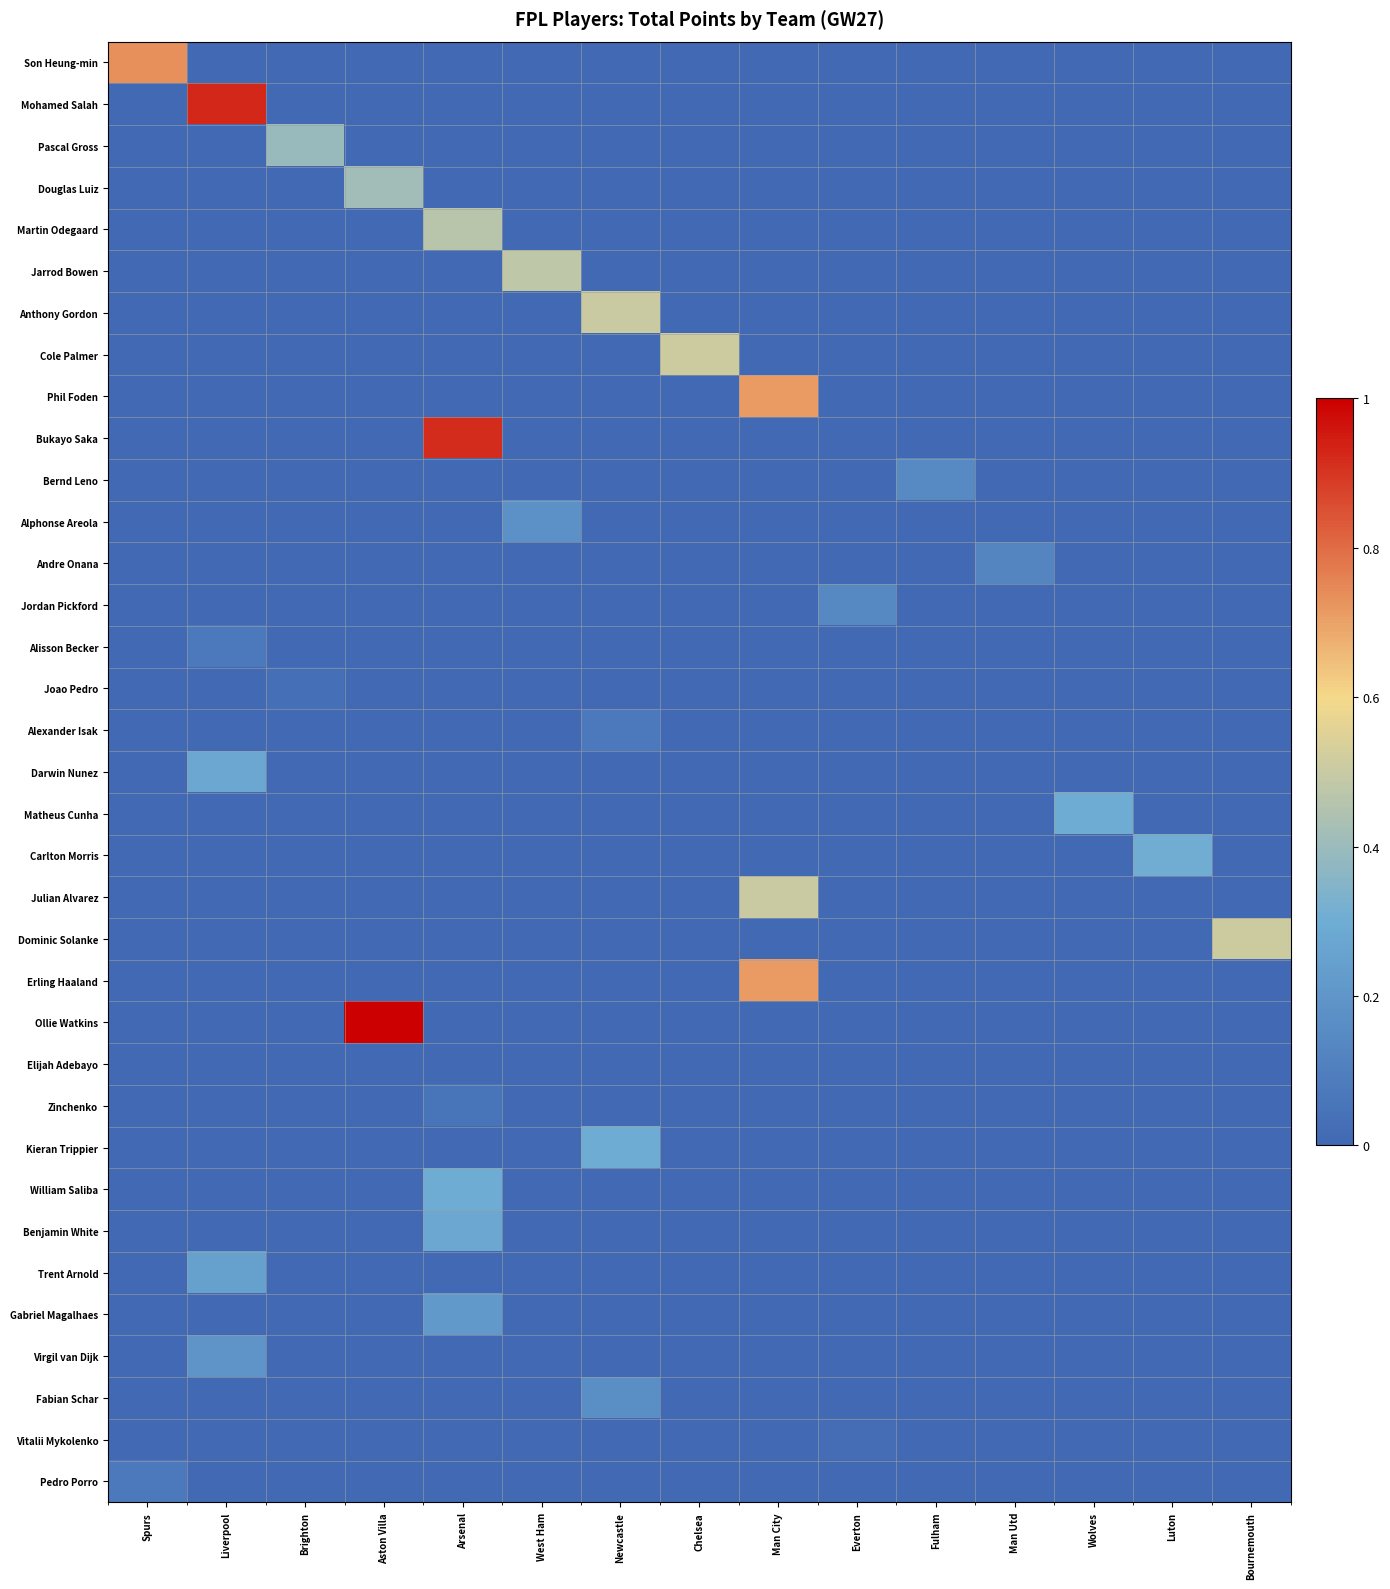

Reading left to right, extract all data points from this chart.

Son Heung-min: Spurs=0.7	Liverpool=0.0	Brighton=0.0	Aston Villa=0.0	Arsenal=0.0	West Ham=0.0	Newcastle=0.0	Chelsea=0.0	Man City=0.0	Everton=0.0	Fulham=0.0	Man Utd=0.0	Wolves=0.0	Luton=0.0	Bournemouth=0.0
Mohamed Salah: Spurs=0.0	Liverpool=0.9	Brighton=0.0	Aston Villa=0.0	Arsenal=0.0	West Ham=0.0	Newcastle=0.0	Chelsea=0.0	Man City=0.0	Everton=0.0	Fulham=0.0	Man Utd=0.0	Wolves=0.0	Luton=0.0	Bournemouth=0.0
Pascal Gross: Spurs=0.0	Liverpool=0.0	Brighton=0.4	Aston Villa=0.0	Arsenal=0.0	West Ham=0.0	Newcastle=0.0	Chelsea=0.0	Man City=0.0	Everton=0.0	Fulham=0.0	Man Utd=0.0	Wolves=0.0	Luton=0.0	Bournemouth=0.0
Douglas Luiz: Spurs=0.0	Liverpool=0.0	Brighton=0.0	Aston Villa=0.4	Arsenal=0.0	West Ham=0.0	Newcastle=0.0	Chelsea=0.0	Man City=0.0	Everton=0.0	Fulham=0.0	Man Utd=0.0	Wolves=0.0	Luton=0.0	Bournemouth=0.0
Martin Odegaard: Spurs=0.0	Liverpool=0.0	Brighton=0.0	Aston Villa=0.0	Arsenal=0.5	West Ham=0.0	Newcastle=0.0	Chelsea=0.0	Man City=0.0	Everton=0.0	Fulham=0.0	Man Utd=0.0	Wolves=0.0	Luton=0.0	Bournemouth=0.0
Jarrod Bowen: Spurs=0.0	Liverpool=0.0	Brighton=0.0	Aston Villa=0.0	Arsenal=0.0	West Ham=0.5	Newcastle=0.0	Chelsea=0.0	Man City=0.0	Everton=0.0	Fulham=0.0	Man Utd=0.0	Wolves=0.0	Luton=0.0	Bournemouth=0.0
Anthony Gordon: Spurs=0.0	Liverpool=0.0	Brighton=0.0	Aston Villa=0.0	Arsenal=0.0	West Ham=0.0	Newcastle=0.5	Chelsea=0.0	Man City=0.0	Everton=0.0	Fulham=0.0	Man Utd=0.0	Wolves=0.0	Luton=0.0	Bournemouth=0.0
Cole Palmer: Spurs=0.0	Liverpool=0.0	Brighton=0.0	Aston Villa=0.0	Arsenal=0.0	West Ham=0.0	Newcastle=0.0	Chelsea=0.5	Man City=0.0	Everton=0.0	Fulham=0.0	Man Utd=0.0	Wolves=0.0	Luton=0.0	Bournemouth=0.0
Phil Foden: Spurs=0.0	Liverpool=0.0	Brighton=0.0	Aston Villa=0.0	Arsenal=0.0	West Ham=0.0	Newcastle=0.0	Chelsea=0.0	Man City=0.7	Everton=0.0	Fulham=0.0	Man Utd=0.0	Wolves=0.0	Luton=0.0	Bournemouth=0.0
Bukayo Saka: Spurs=0.0	Liverpool=0.0	Brighton=0.0	Aston Villa=0.0	Arsenal=0.9	West Ham=0.0	Newcastle=0.0	Chelsea=0.0	Man City=0.0	Everton=0.0	Fulham=0.0	Man Utd=0.0	Wolves=0.0	Luton=0.0	Bournemouth=0.0
Bernd Leno: Spurs=0.0	Liverpool=0.0	Brighton=0.0	Aston Villa=0.0	Arsenal=0.0	West Ham=0.0	Newcastle=0.0	Chelsea=0.0	Man City=0.0	Everton=0.0	Fulham=0.1	Man Utd=0.0	Wolves=0.0	Luton=0.0	Bournemouth=0.0
Alphonse Areola: Spurs=0.0	Liverpool=0.0	Brighton=0.0	Aston Villa=0.0	Arsenal=0.0	West Ham=0.2	Newcastle=0.0	Chelsea=0.0	Man City=0.0	Everton=0.0	Fulham=0.0	Man Utd=0.0	Wolves=0.0	Luton=0.0	Bournemouth=0.0
Andre Onana: Spurs=0.0	Liverpool=0.0	Brighton=0.0	Aston Villa=0.0	Arsenal=0.0	West Ham=0.0	Newcastle=0.0	Chelsea=0.0	Man City=0.0	Everton=0.0	Fulham=0.0	Man Utd=0.1	Wolves=0.0	Luton=0.0	Bournemouth=0.0
Jordan Pickford: Spurs=0.0	Liverpool=0.0	Brighton=0.0	Aston Villa=0.0	Arsenal=0.0	West Ham=0.0	Newcastle=0.0	Chelsea=0.0	Man City=0.0	Everton=0.1	Fulham=0.0	Man Utd=0.0	Wolves=0.0	Luton=0.0	Bournemouth=0.0
Alisson Becker: Spurs=0.0	Liverpool=0.1	Brighton=0.0	Aston Villa=0.0	Arsenal=0.0	West Ham=0.0	Newcastle=0.0	Chelsea=0.0	Man City=0.0	Everton=0.0	Fulham=0.0	Man Utd=0.0	Wolves=0.0	Luton=0.0	Bournemouth=0.0
Joao Pedro: Spurs=0.0	Liverpool=0.0	Brighton=0.0	Aston Villa=0.0	Arsenal=0.0	West Ham=0.0	Newcastle=0.0	Chelsea=0.0	Man City=0.0	Everton=0.0	Fulham=0.0	Man Utd=0.0	Wolves=0.0	Luton=0.0	Bournemouth=0.0
Alexander Isak: Spurs=0.0	Liverpool=0.0	Brighton=0.0	Aston Villa=0.0	Arsenal=0.0	West Ham=0.0	Newcastle=0.1	Chelsea=0.0	Man City=0.0	Everton=0.0	Fulham=0.0	Man Utd=0.0	Wolves=0.0	Luton=0.0	Bournemouth=0.0
Darwin Nunez: Spurs=0.0	Liverpool=0.3	Brighton=0.0	Aston Villa=0.0	Arsenal=0.0	West Ham=0.0	Newcastle=0.0	Chelsea=0.0	Man City=0.0	Everton=0.0	Fulham=0.0	Man Utd=0.0	Wolves=0.0	Luton=0.0	Bournemouth=0.0
Matheus Cunha: Spurs=0.0	Liverpool=0.0	Brighton=0.0	Aston Villa=0.0	Arsenal=0.0	West Ham=0.0	Newcastle=0.0	Chelsea=0.0	Man City=0.0	Everton=0.0	Fulham=0.0	Man Utd=0.0	Wolves=0.3	Luton=0.0	Bournemouth=0.0
Carlton Morris: Spurs=0.0	Liverpool=0.0	Brighton=0.0	Aston Villa=0.0	Arsenal=0.0	West Ham=0.0	Newcastle=0.0	Chelsea=0.0	Man City=0.0	Everton=0.0	Fulham=0.0	Man Utd=0.0	Wolves=0.0	Luton=0.3	Bournemouth=0.0
Julian Alvarez: Spurs=0.0	Liverpool=0.0	Brighton=0.0	Aston Villa=0.0	Arsenal=0.0	West Ham=0.0	Newcastle=0.0	Chelsea=0.0	Man City=0.5	Everton=0.0	Fulham=0.0	Man Utd=0.0	Wolves=0.0	Luton=0.0	Bournemouth=0.0
Dominic Solanke: Spurs=0.0	Liverpool=0.0	Brighton=0.0	Aston Villa=0.0	Arsenal=0.0	West Ham=0.0	Newcastle=0.0	Chelsea=0.0	Man City=0.0	Everton=0.0	Fulham=0.0	Man Utd=0.0	Wolves=0.0	Luton=0.0	Bournemouth=0.5
Erling Haaland: Spurs=0.0	Liverpool=0.0	Brighton=0.0	Aston Villa=0.0	Arsenal=0.0	West Ham=0.0	Newcastle=0.0	Chelsea=0.0	Man City=0.7	Everton=0.0	Fulham=0.0	Man Utd=0.0	Wolves=0.0	Luton=0.0	Bournemouth=0.0
Ollie Watkins: Spurs=0.0	Liverpool=0.0	Brighton=0.0	Aston Villa=1.0	Arsenal=0.0	West Ham=0.0	Newcastle=0.0	Chelsea=0.0	Man City=0.0	Everton=0.0	Fulham=0.0	Man Utd=0.0	Wolves=0.0	Luton=0.0	Bournemouth=0.0
Elijah Adebayo: Spurs=0.0	Liverpool=0.0	Brighton=0.0	Aston Villa=0.0	Arsenal=0.0	West Ham=0.0	Newcastle=0.0	Chelsea=0.0	Man City=0.0	Everton=0.0	Fulham=0.0	Man Utd=0.0	Wolves=0.0	Luton=0.0	Bournemouth=0.0
Zinchenko: Spurs=0.0	Liverpool=0.0	Brighton=0.0	Aston Villa=0.0	Arsenal=0.1	West Ham=0.0	Newcastle=0.0	Chelsea=0.0	Man City=0.0	Everton=0.0	Fulham=0.0	Man Utd=0.0	Wolves=0.0	Luton=0.0	Bournemouth=0.0
Kieran Trippier: Spurs=0.0	Liverpool=0.0	Brighton=0.0	Aston Villa=0.0	Arsenal=0.0	West Ham=0.0	Newcastle=0.3	Chelsea=0.0	Man City=0.0	Everton=0.0	Fulham=0.0	Man Utd=0.0	Wolves=0.0	Luton=0.0	Bournemouth=0.0
William Saliba: Spurs=0.0	Liverpool=0.0	Brighton=0.0	Aston Villa=0.0	Arsenal=0.3	West Ham=0.0	Newcastle=0.0	Chelsea=0.0	Man City=0.0	Everton=0.0	Fulham=0.0	Man Utd=0.0	Wolves=0.0	Luton=0.0	Bournemouth=0.0
Benjamin White: Spurs=0.0	Liverpool=0.0	Brighton=0.0	Aston Villa=0.0	Arsenal=0.3	West Ham=0.0	Newcastle=0.0	Chelsea=0.0	Man City=0.0	Everton=0.0	Fulham=0.0	Man Utd=0.0	Wolves=0.0	Luton=0.0	Bournemouth=0.0
Trent Arnold: Spurs=0.0	Liverpool=0.2	Brighton=0.0	Aston Villa=0.0	Arsenal=0.0	West Ham=0.0	Newcastle=0.0	Chelsea=0.0	Man City=0.0	Everton=0.0	Fulham=0.0	Man Utd=0.0	Wolves=0.0	Luton=0.0	Bournemouth=0.0
Gabriel Magalhaes: Spurs=0.0	Liverpool=0.0	Brighton=0.0	Aston Villa=0.0	Arsenal=0.2	West Ham=0.0	Newcastle=0.0	Chelsea=0.0	Man City=0.0	Everton=0.0	Fulham=0.0	Man Utd=0.0	Wolves=0.0	Luton=0.0	Bournemouth=0.0
Virgil van Dijk: Spurs=0.0	Liverpool=0.2	Brighton=0.0	Aston Villa=0.0	Arsenal=0.0	West Ham=0.0	Newcastle=0.0	Chelsea=0.0	Man City=0.0	Everton=0.0	Fulham=0.0	Man Utd=0.0	Wolves=0.0	Luton=0.0	Bournemouth=0.0
Fabian Schar: Spurs=0.0	Liverpool=0.0	Brighton=0.0	Aston Villa=0.0	Arsenal=0.0	West Ham=0.0	Newcastle=0.2	Chelsea=0.0	Man City=0.0	Everton=0.0	Fulham=0.0	Man Utd=0.0	Wolves=0.0	Luton=0.0	Bournemouth=0.0
Vitalii Mykolenko: Spurs=0.0	Liverpool=0.0	Brighton=0.0	Aston Villa=0.0	Arsenal=0.0	West Ham=0.0	Newcastle=0.0	Chelsea=0.0	Man City=0.0	Everton=0.0	Fulham=0.0	Man Utd=0.0	Wolves=0.0	Luton=0.0	Bournemouth=0.0
Pedro Porro: Spurs=0.1	Liverpool=0.0	Brighton=0.0	Aston Villa=0.0	Arsenal=0.0	West Ham=0.0	Newcastle=0.0	Chelsea=0.0	Man City=0.0	Everton=0.0	Fulham=0.0	Man Utd=0.0	Wolves=0.0	Luton=0.0	Bournemouth=0.0